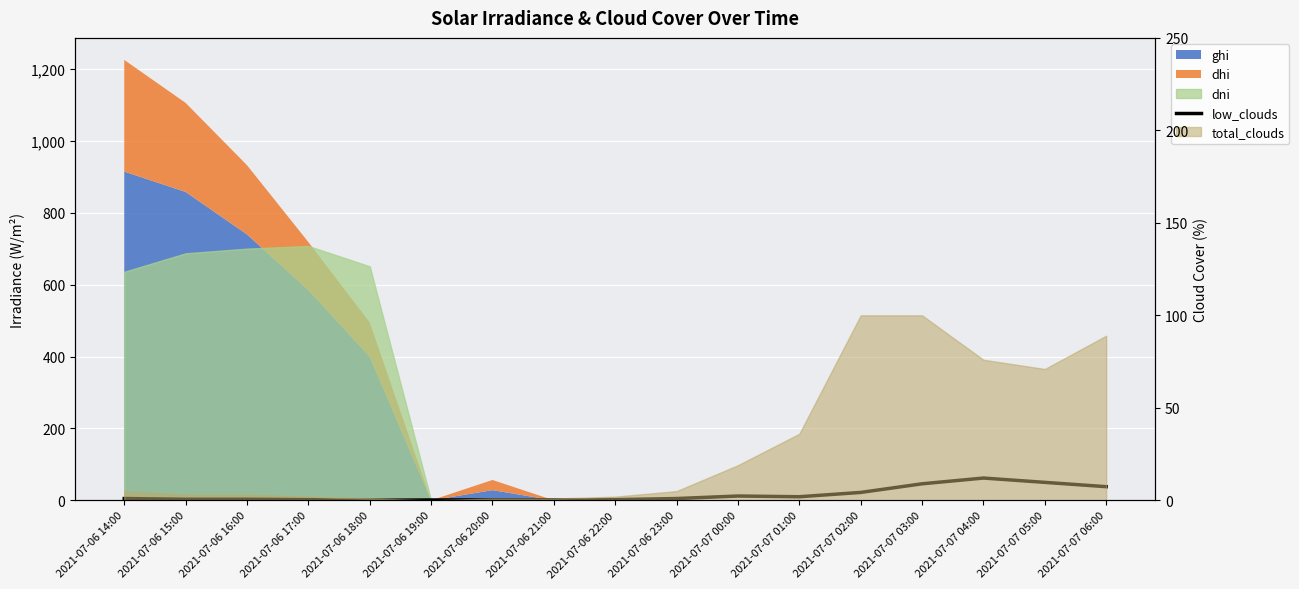

Which label corresponds to the smallest value in the chart?

2021-07-06 18:00